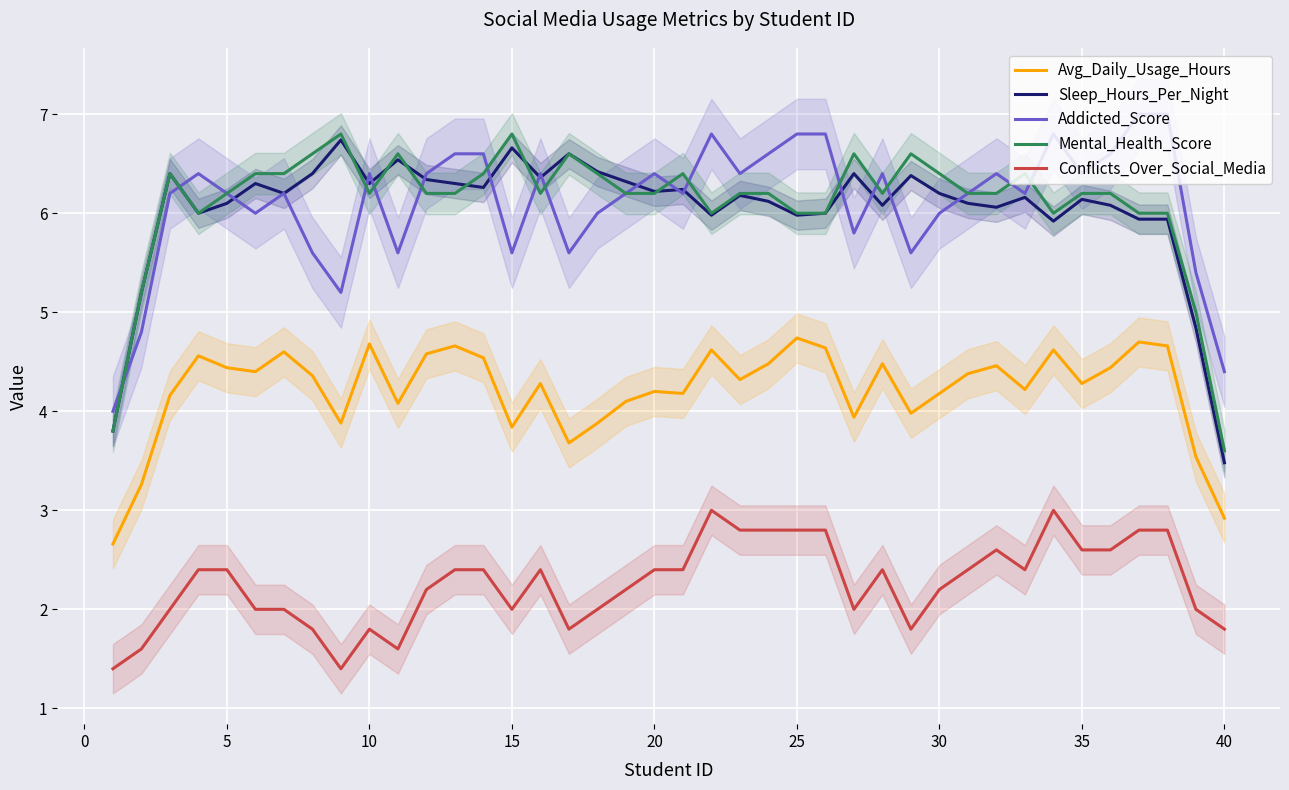

Does the chart display data point markers on the line(s)?

No